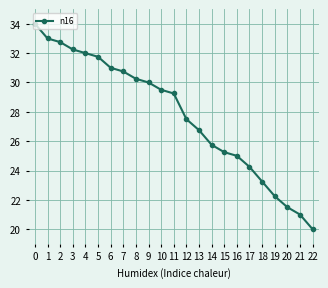

List the labels in order of value, largest first.

0, 1, 2, 3, 4, 5, 6, 7, 8, 9, 10, 11, 12, 13, 14, 15, 16, 17, 18, 19, 20, 21, 22